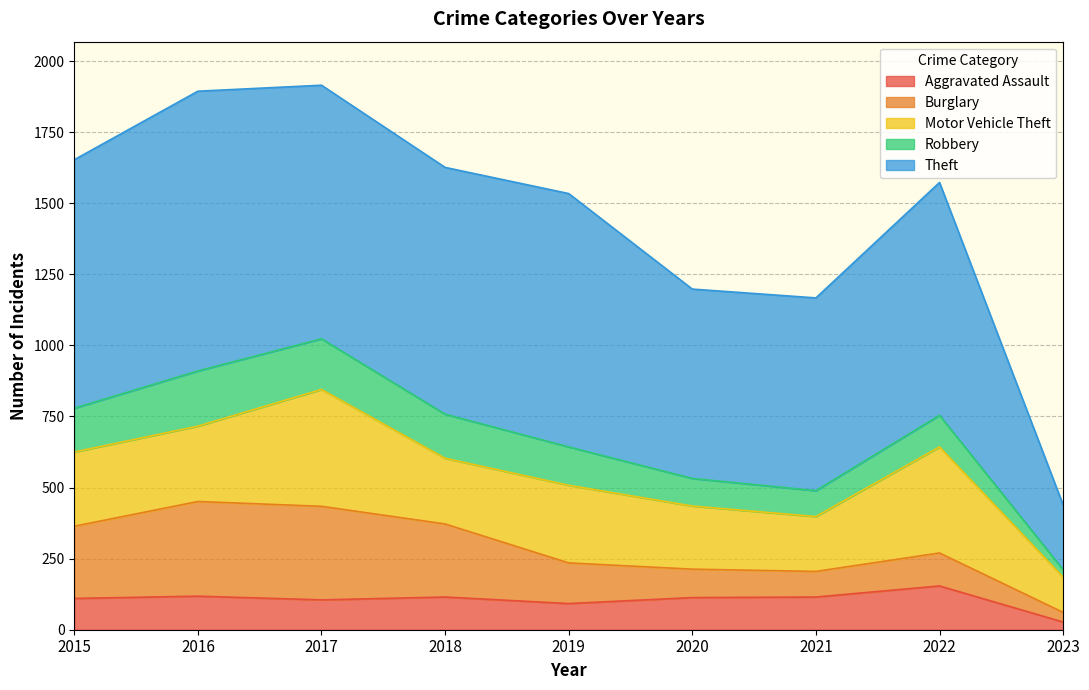

What are all the series names shown in the legend?

Aggravated Assault, Burglary, Motor Vehicle Theft, Robbery, Theft